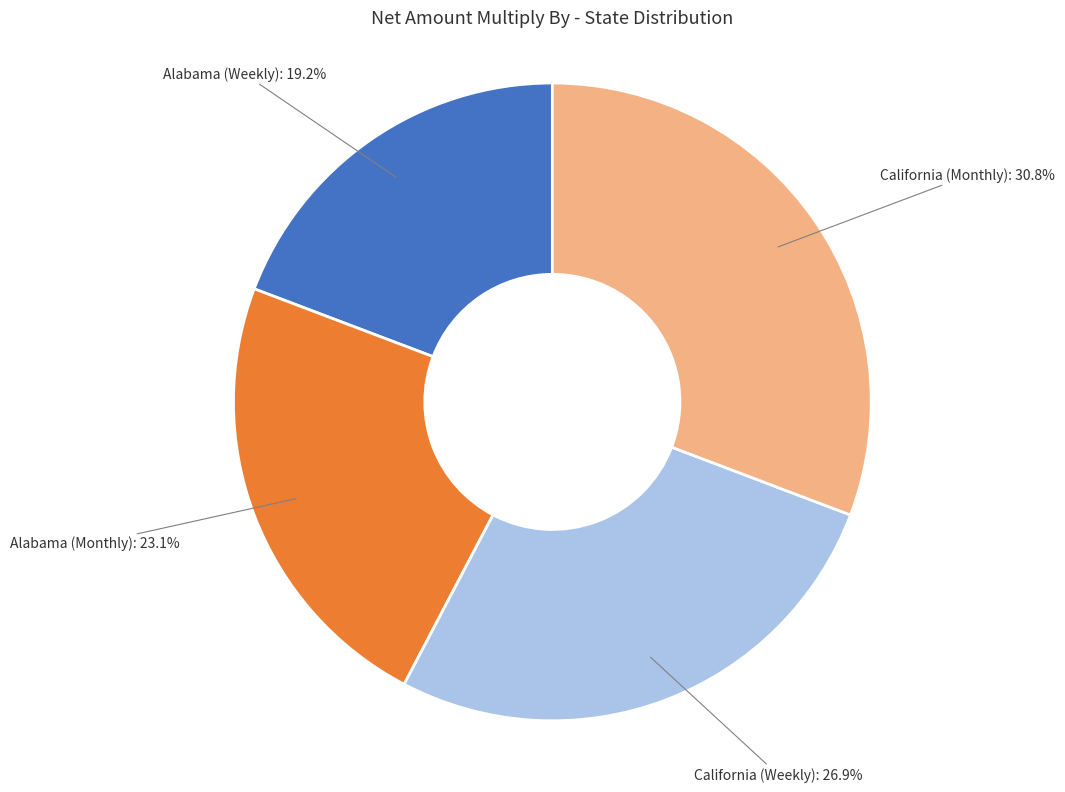

How many slices are in this pie chart?

4